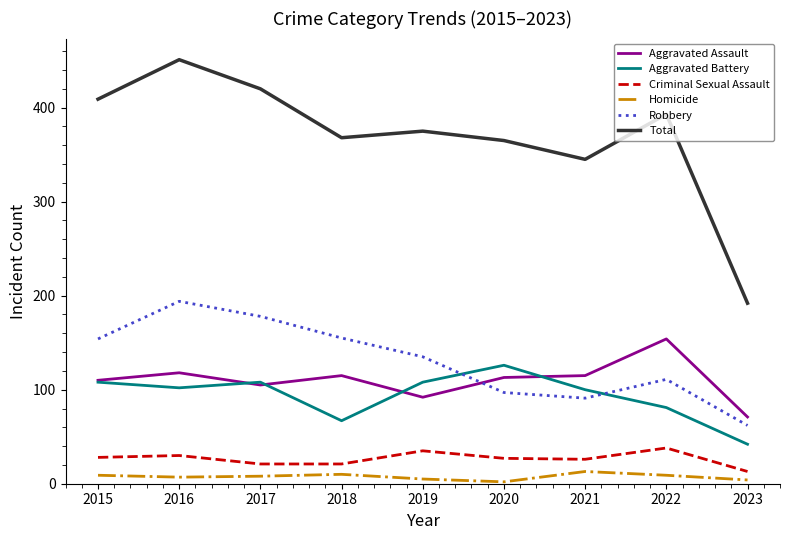

How many lines are shown in the chart?

6